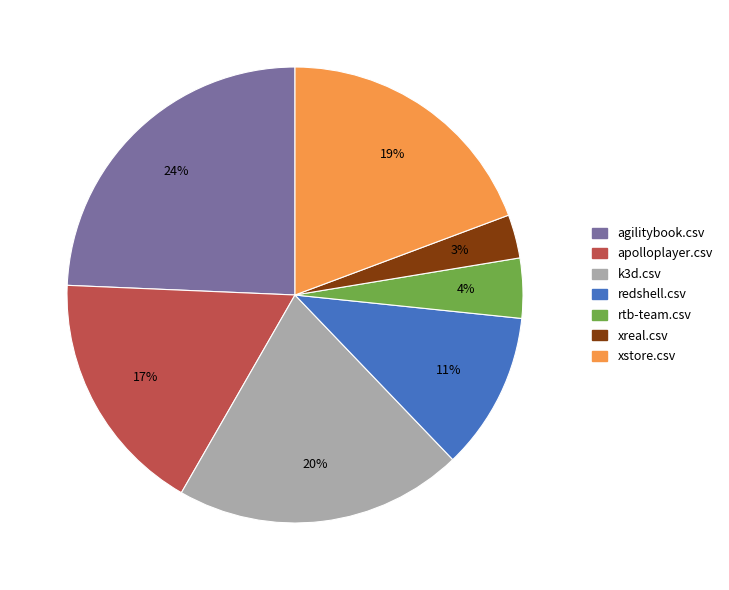

Is the sum of redshell.csv and xreal.csv greater than half?

No